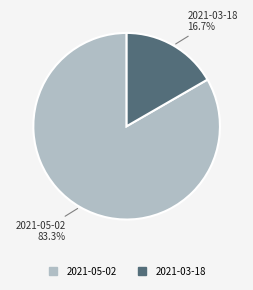

True or false: 2021-05-02 accounts for 93% of the total.

False